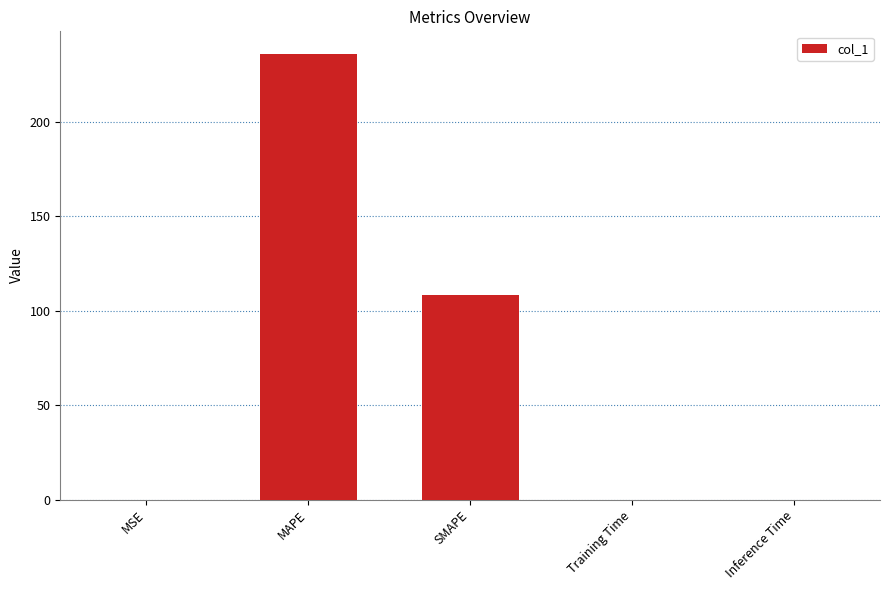

What is the approximate value at SMAPE?

108.3